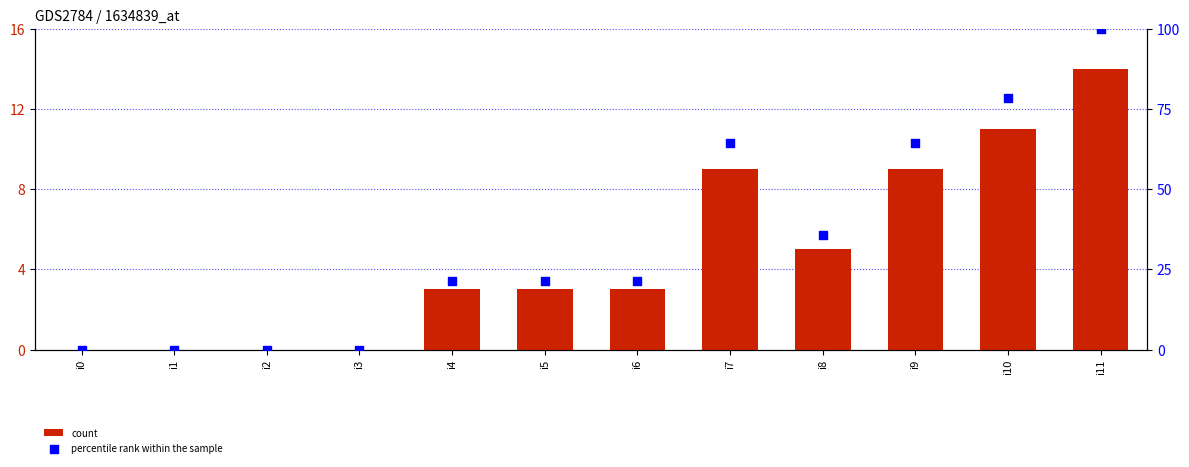

What is the total value across all series at i10?

89.6